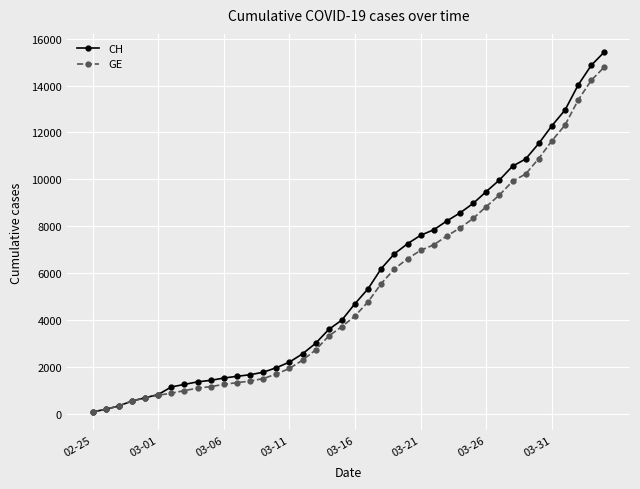

What is the greatest value displayed?

15439